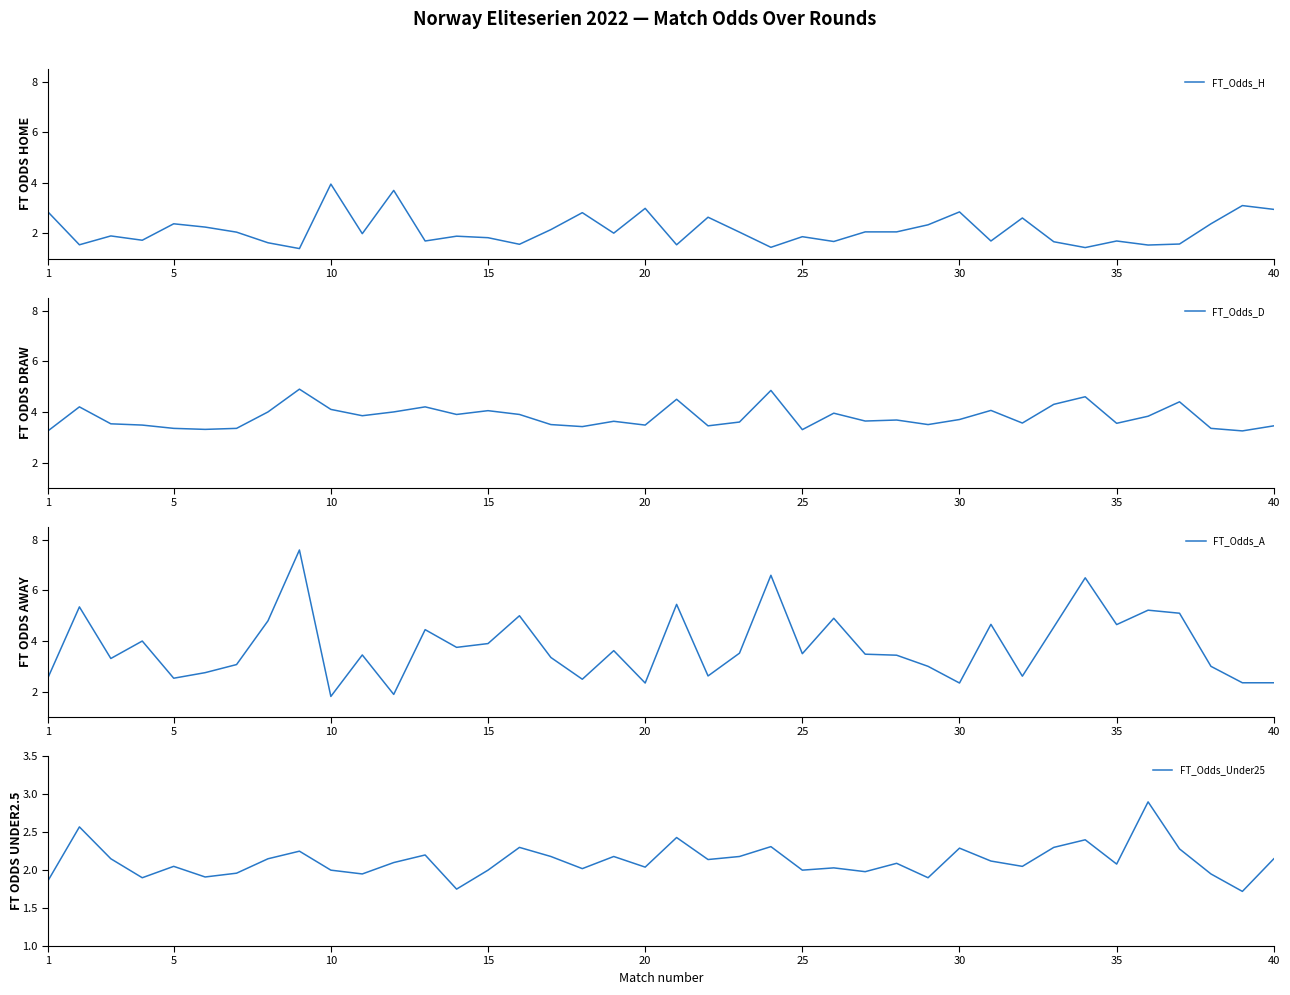

Reading left to right, list all the values displayed in this chart.

FT_Odds_H: 2.9	1.6	1.9	1.7	2.4	2.2	2.0	1.6	1.4	4.0	2.0	3.7	1.7	1.9	1.8	1.6	2.1	2.8	2.0	3.0	1.6	2.6	2.0	1.4	1.9	1.7	2.1	2.1	2.3	2.9	1.7	2.6	1.7	1.4	1.7	1.5	1.6	2.4	3.1	3.0
FT_Odds_D: 3.2	4.2	3.5	3.5	3.4	3.3	3.4	4.0	4.9	4.1	3.9	4.0	4.2	3.9	4.0	3.9	3.5	3.4	3.6	3.5	4.5	3.5	3.6	4.8	3.3	4.0	3.6	3.7	3.5	3.7	4.1	3.6	4.3	4.6	3.5	3.8	4.4	3.4	3.2	3.5
FT_Odds_A: 2.5	5.3	3.3	4.0	2.5	2.8	3.1	4.8	7.6	1.8	3.5	1.9	4.5	3.8	3.9	5.0	3.4	2.5	3.6	2.3	5.5	2.6	3.5	6.6	3.5	4.9	3.5	3.4	3.0	2.3	4.7	2.6	4.5	6.5	4.7	5.2	5.1	3.0	2.4	2.4
FT_Odds_Under25: 1.9	2.6	2.1	1.9	2.0	1.9	2.0	2.1	2.2	2.0	1.9	2.1	2.2	1.8	2.0	2.3	2.2	2.0	2.2	2.0	2.4	2.1	2.2	2.3	2.0	2.0	2.0	2.1	1.9	2.3	2.1	2.0	2.3	2.4	2.1	2.9	2.3	1.9	1.7	2.1